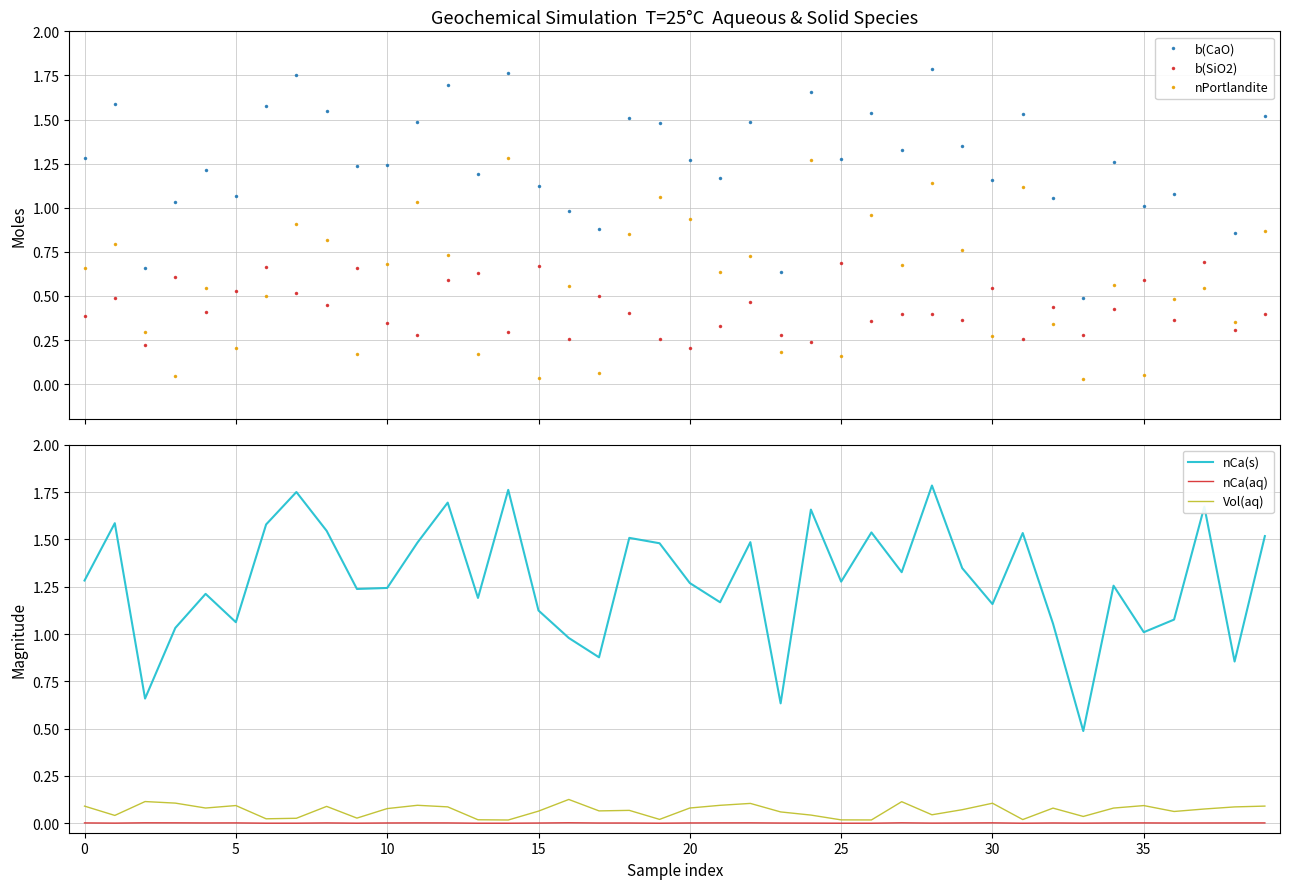

True or false: Vol(aq) and nCa(s) cross at least once.

False